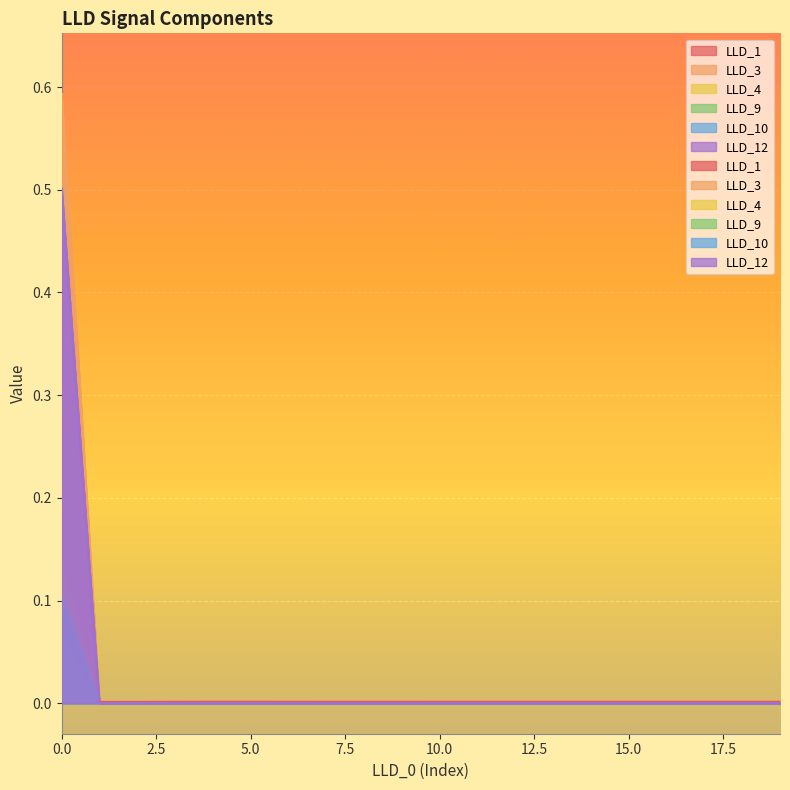

The LLD_4 series shows 0.0 at 1. True or false?

True